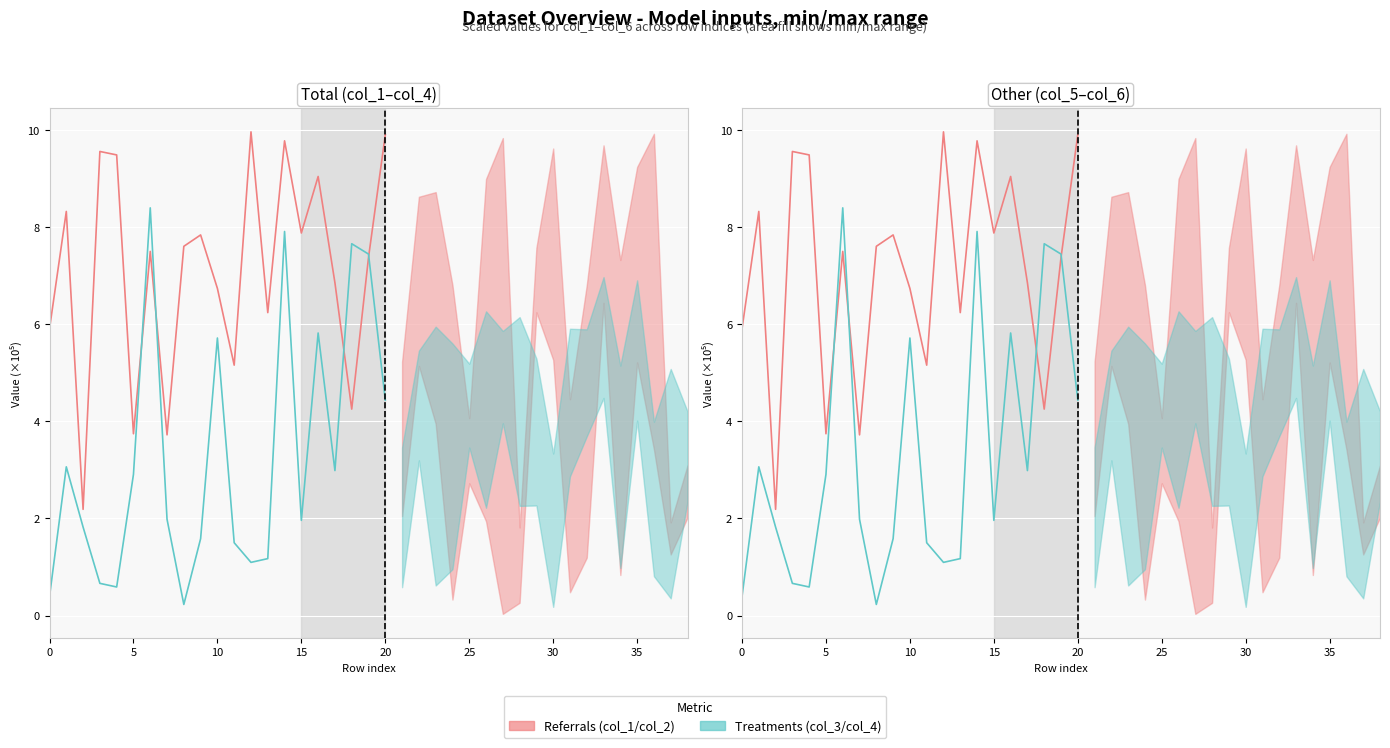

What is the maximum value for col_3 / col_4 (low)?

8.4